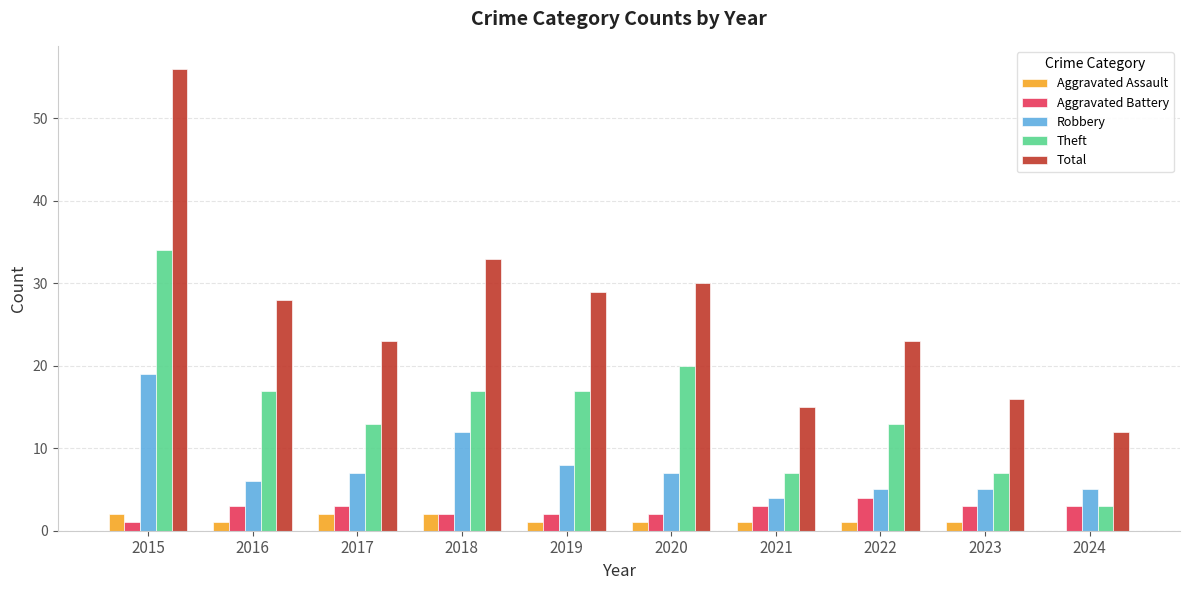

What is the sum of all Total values?

265